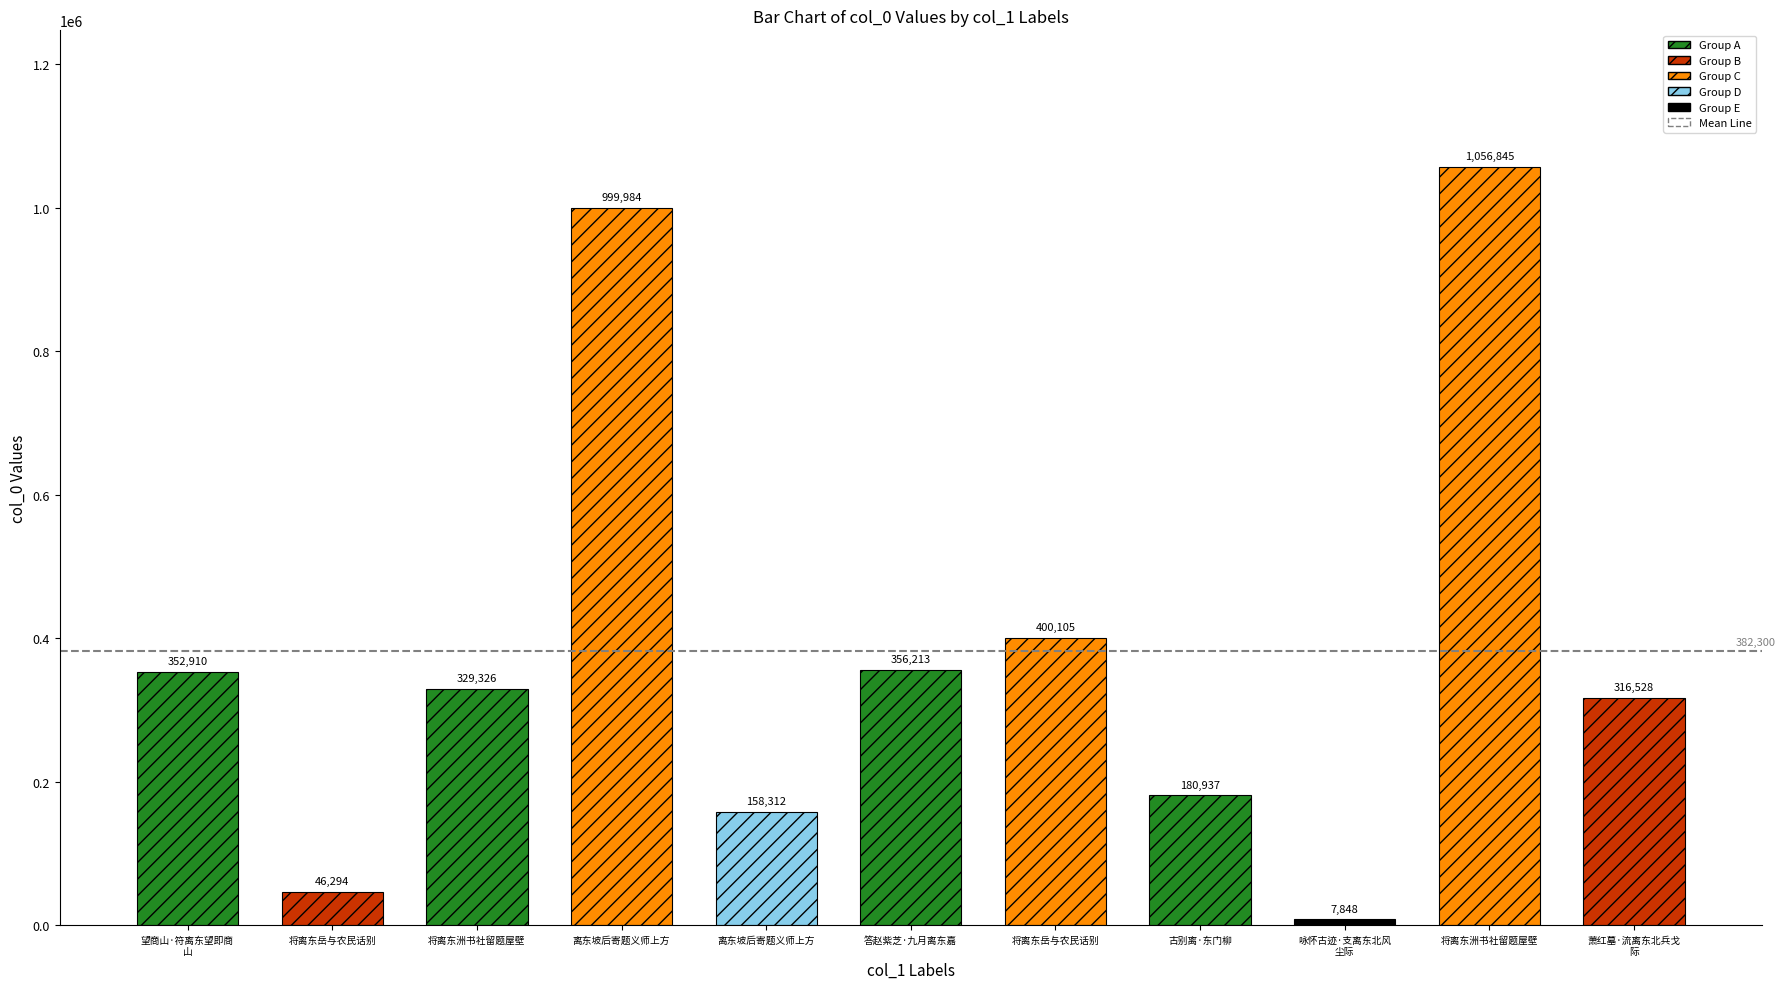

Reading left to right, extract all data points from this chart.

望商山·符离东望即商山=352910	将离东岳与农民话别=46294	将离东洲书社留题屋壁=329326	离东坡后寄题义师上方=999984	离东坡后寄题义师上方=158312	答赵紫芝·九月离东嘉=356213	将离东岳与农民话别=400105	古别离·东门柳=180937	咏怀古迹·支离东北风尘际=7848	将离东洲书社留题屋壁=1056845	萧红墓·流离东北兵戈际=316528